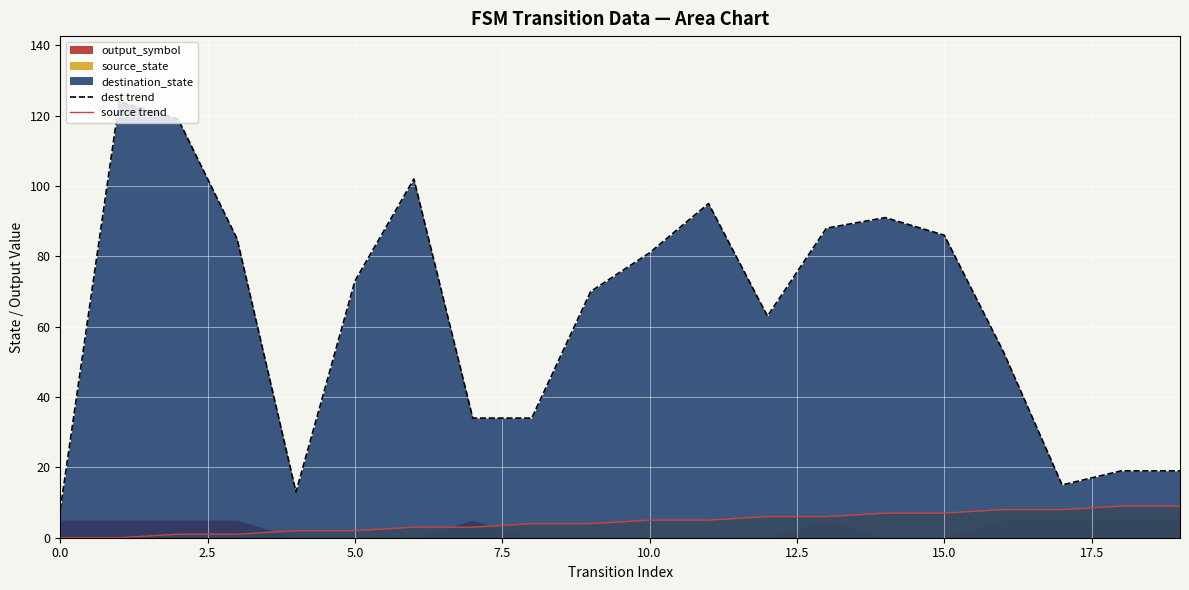

The value of source trend at 10.0 is 5. True or false?

True